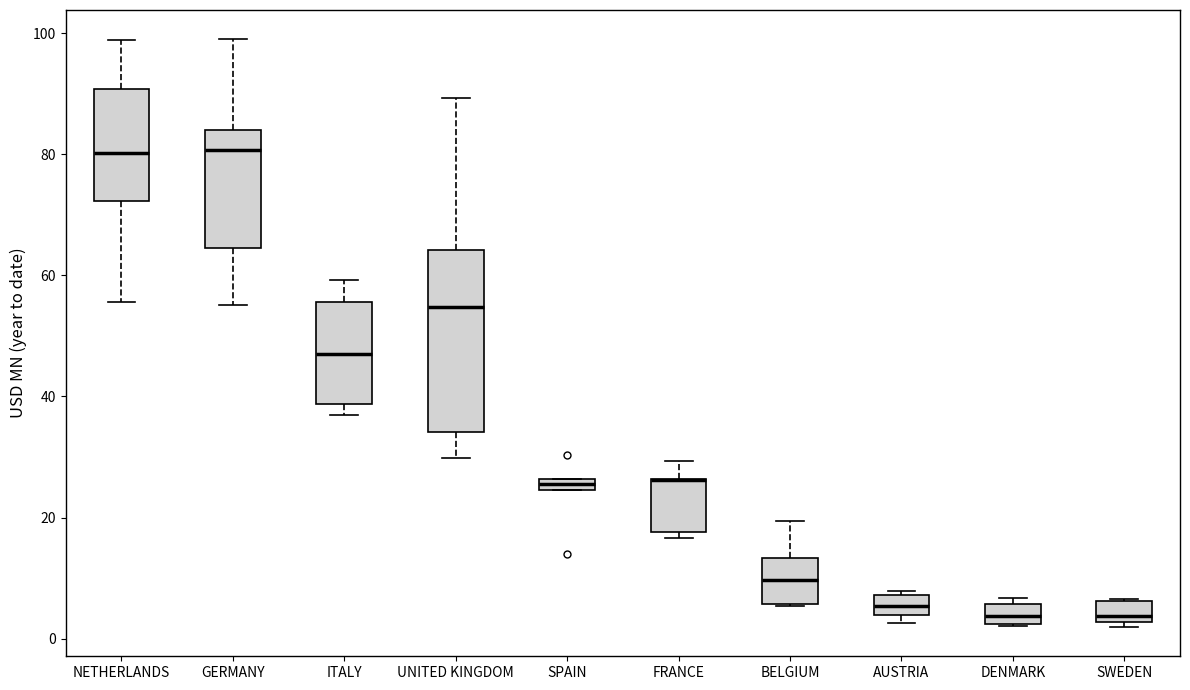

Comparing the boxes themselves (not the whiskers), which one is the tallest?

UNITED KINGDOM